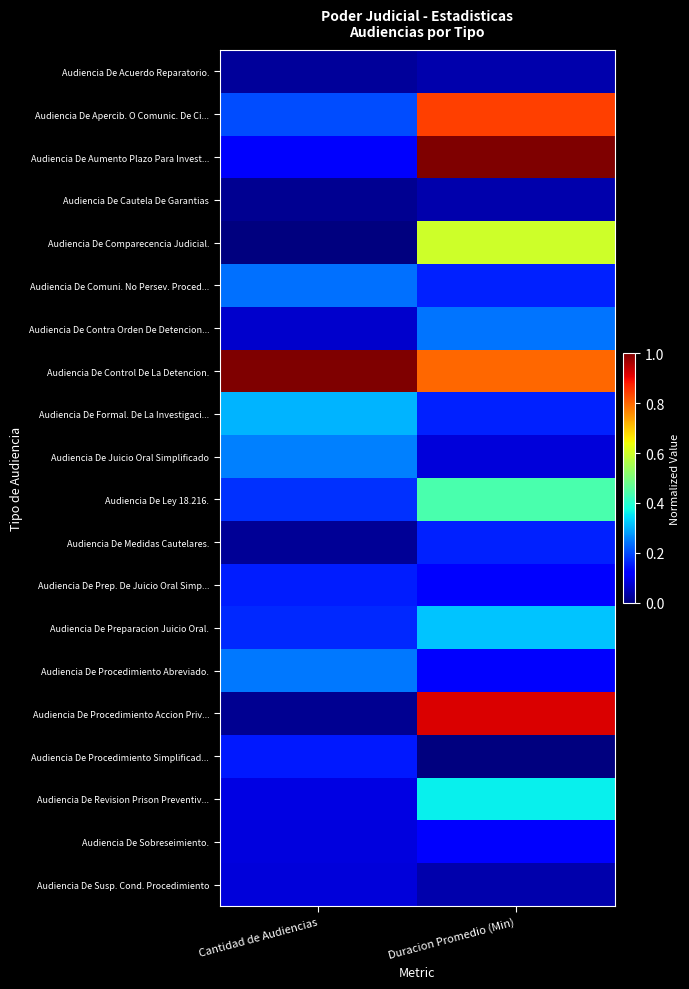

List the series in order of their peak value, highest first.

Audiencia De Aumento Plazo Para Invest..., Audiencia De Control De La Detencion., Audiencia De Procedimiento Accion Priv..., Audiencia De Apercib. O Comunic. De Ci..., Audiencia De Comparecencia Judicial., Audiencia De Ley 18.216., Audiencia De Revision Prison Preventiv..., Audiencia De Preparacion Juicio Oral., Audiencia De Formal. De La Investigaci..., Audiencia De Juicio Oral Simplificado, Audiencia De Procedimiento Abreviado., Audiencia De Contra Orden De Detencion..., Audiencia De Comuni. No Persev. Proced..., Audiencia De Medidas Cautelares., Audiencia De Prep. De Juicio Oral Simp..., Audiencia De Procedimiento Simplificad..., Audiencia De Sobreseimiento., Audiencia De Susp. Cond. Procedimiento, Audiencia De Acuerdo Reparatorio., Audiencia De Cautela De Garantias